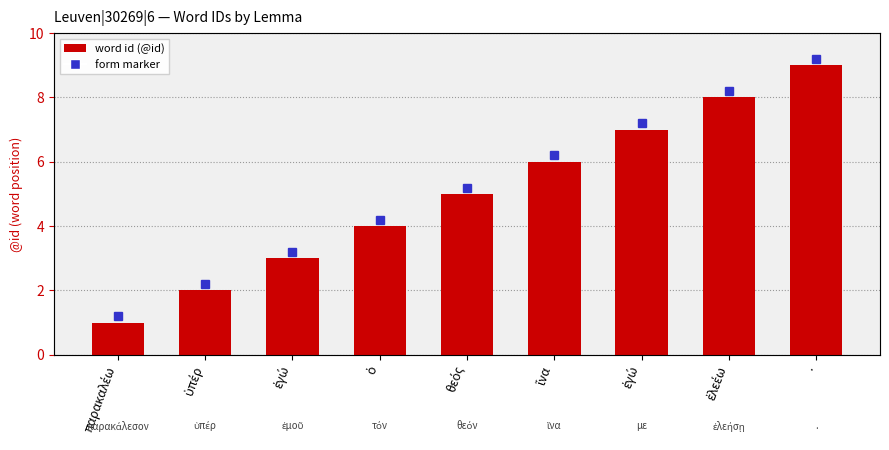

Does the chart contain any negative values?

No